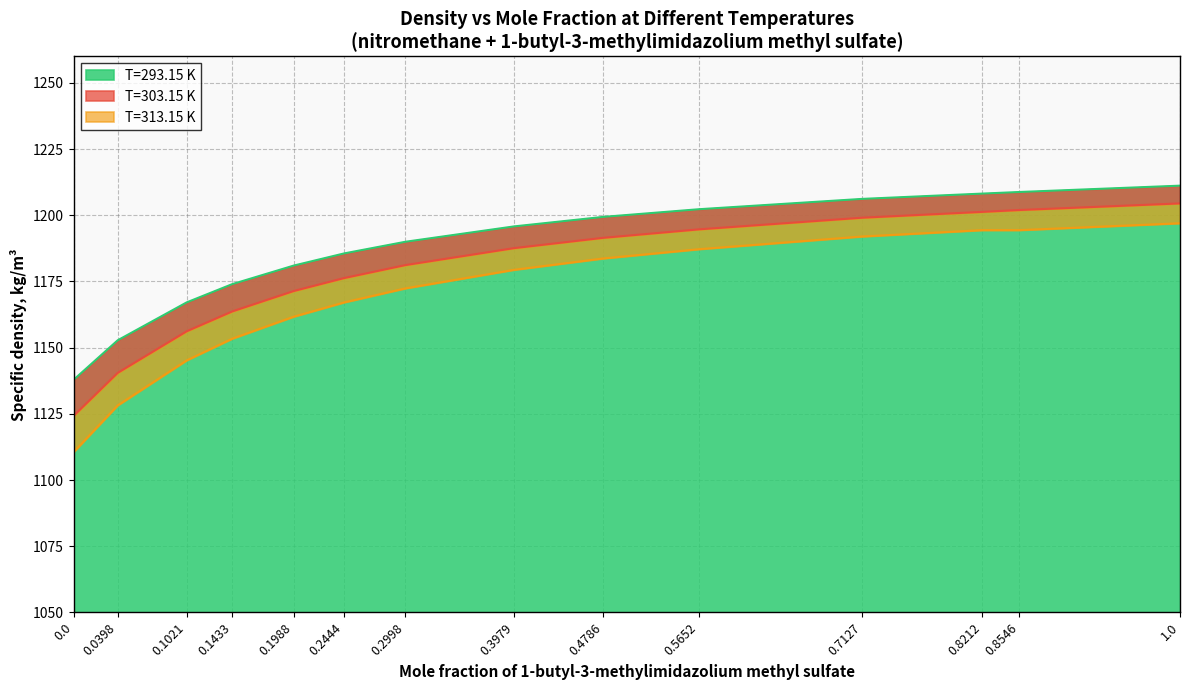

How many lines are shown in the chart?

3